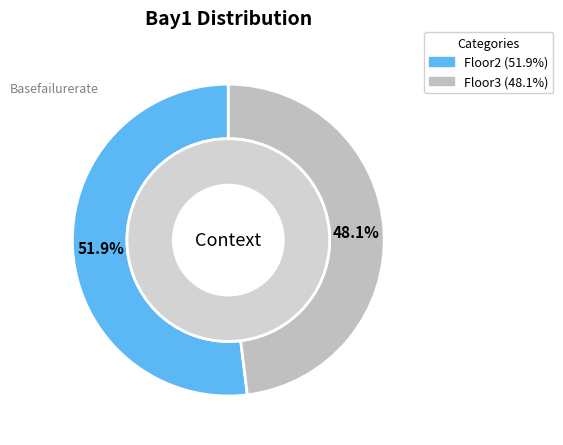

To the nearest percent, what portion does Floor3 represent?

48%